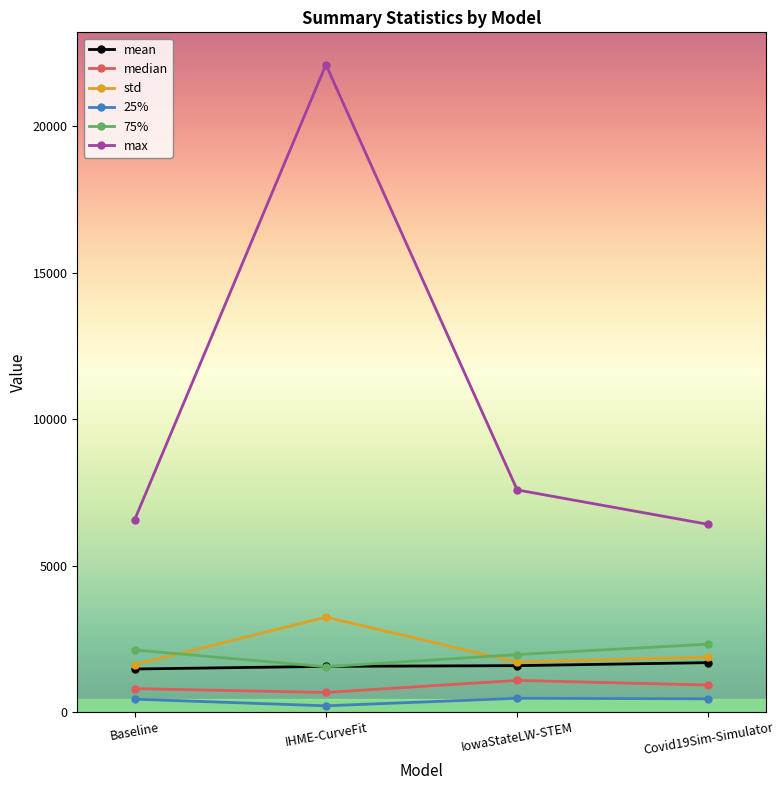

What is the sum of all 75% values?

7954.6